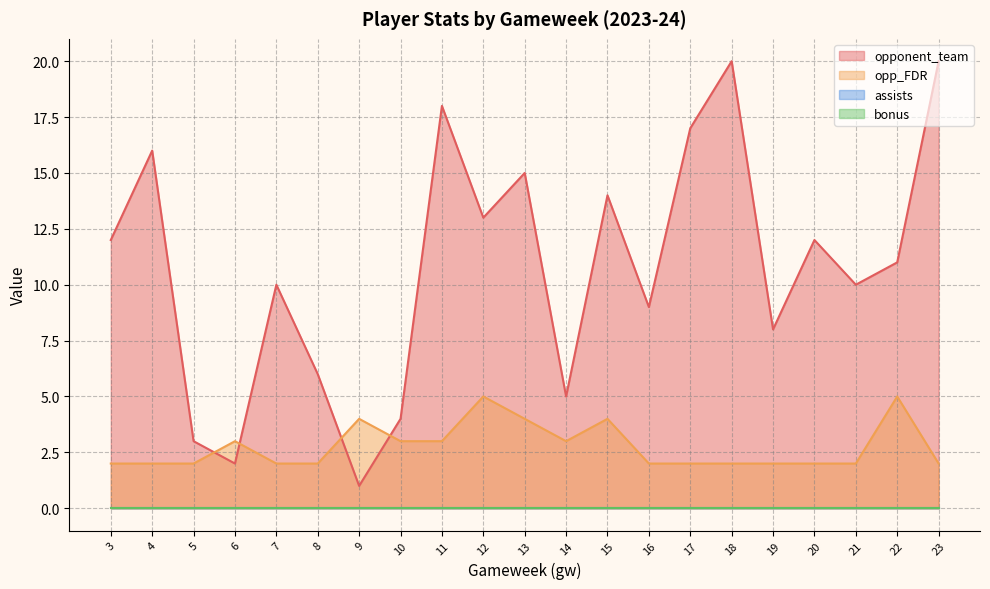

Does the chart display data point markers on the line(s)?

No